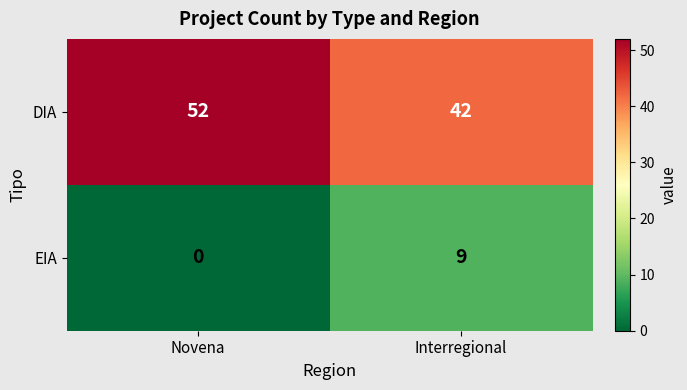

What is the greatest value displayed?

52